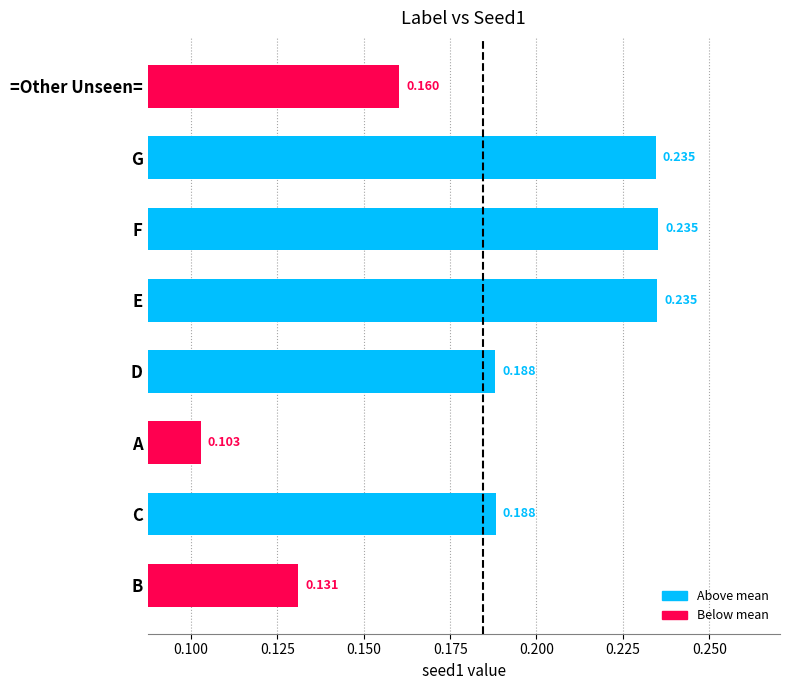

Between B and G, which is larger?

G